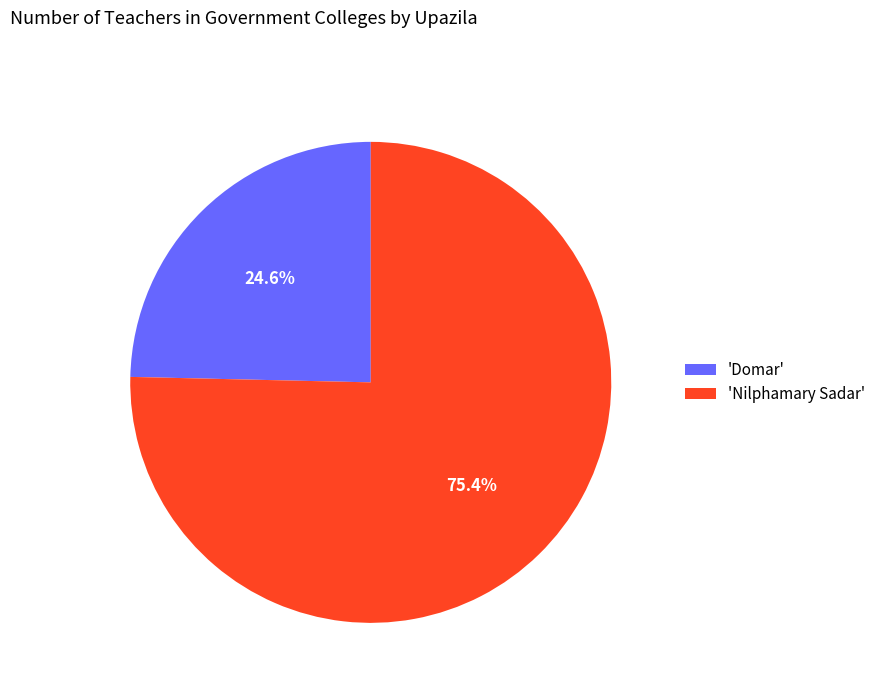

Rank the categories by value from lowest to highest.

'Domar', 'Nilphamary Sadar'